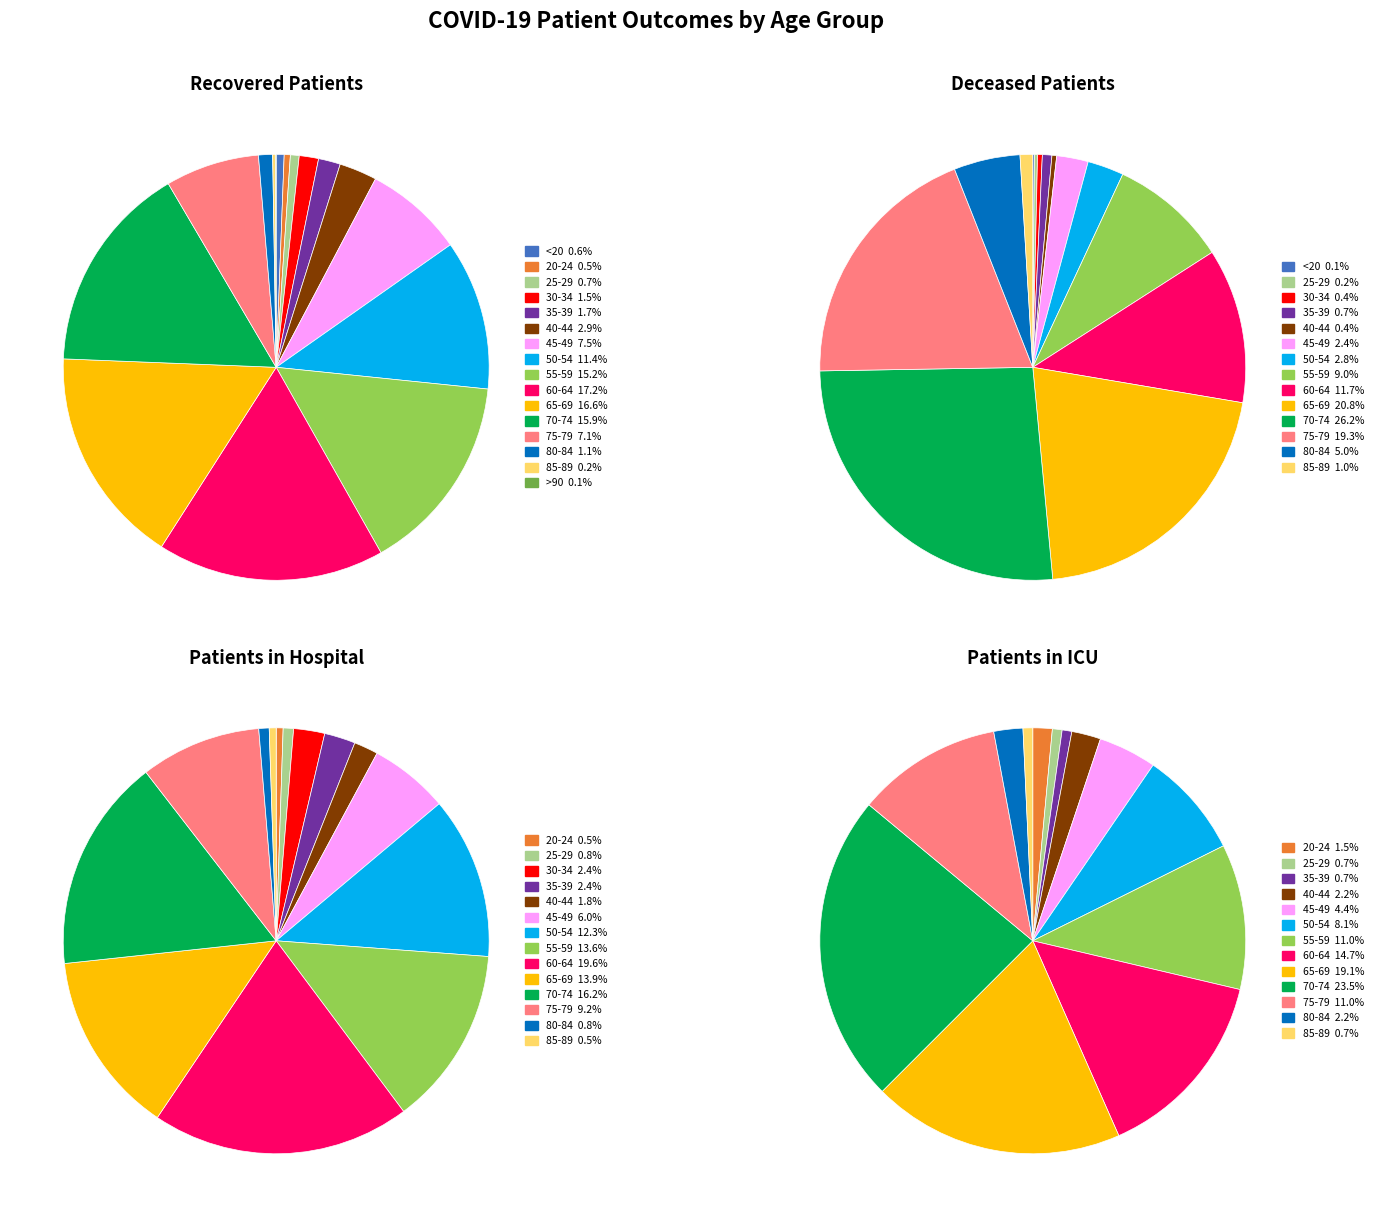

What is the largest slice in the pie chart?

60-64